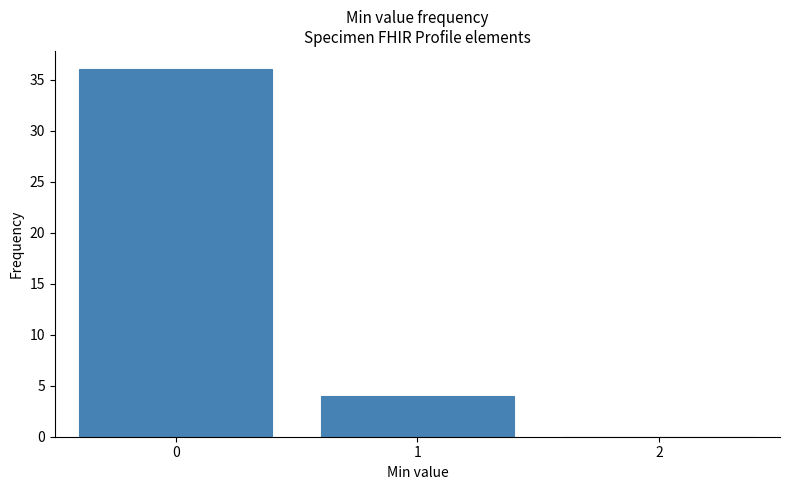

How tall is the bar that spans -0.5 to 0.5 on the x-axis? The values are not printed on the chart, so give them approximately, as read against the axis.

36